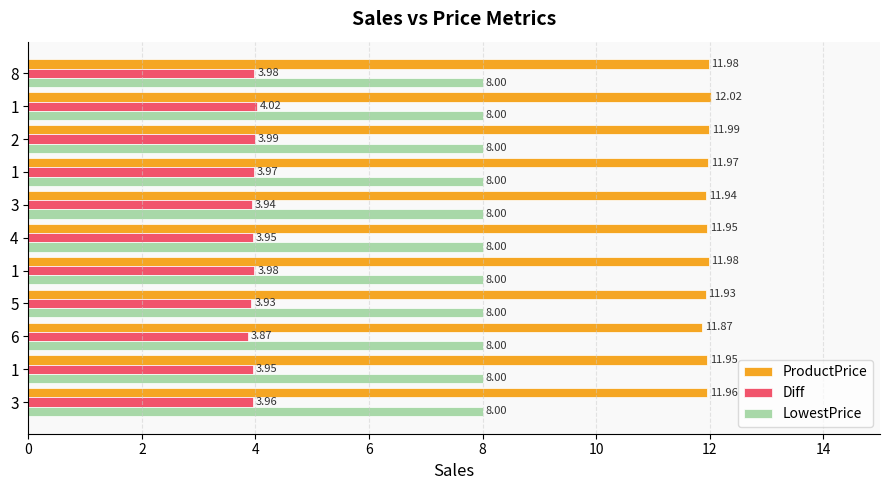

What is the lowest value of the LowestPrice series?

8.0